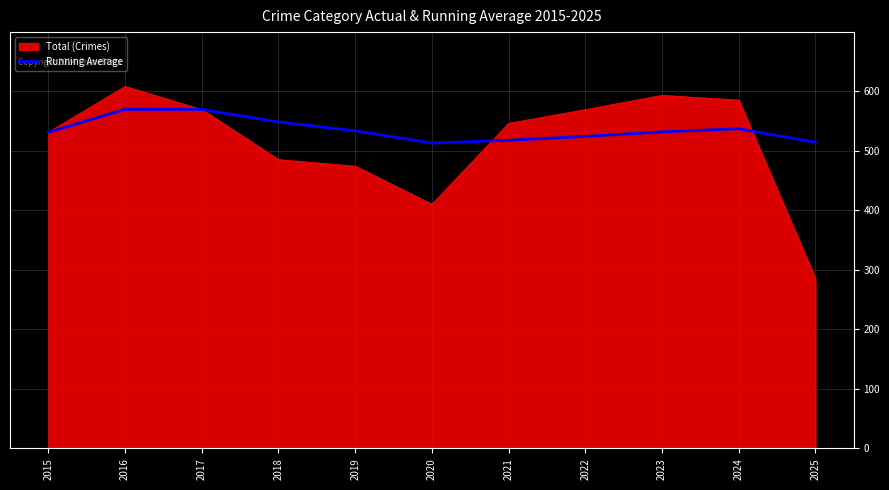

What is the greatest value displayed?

608.0